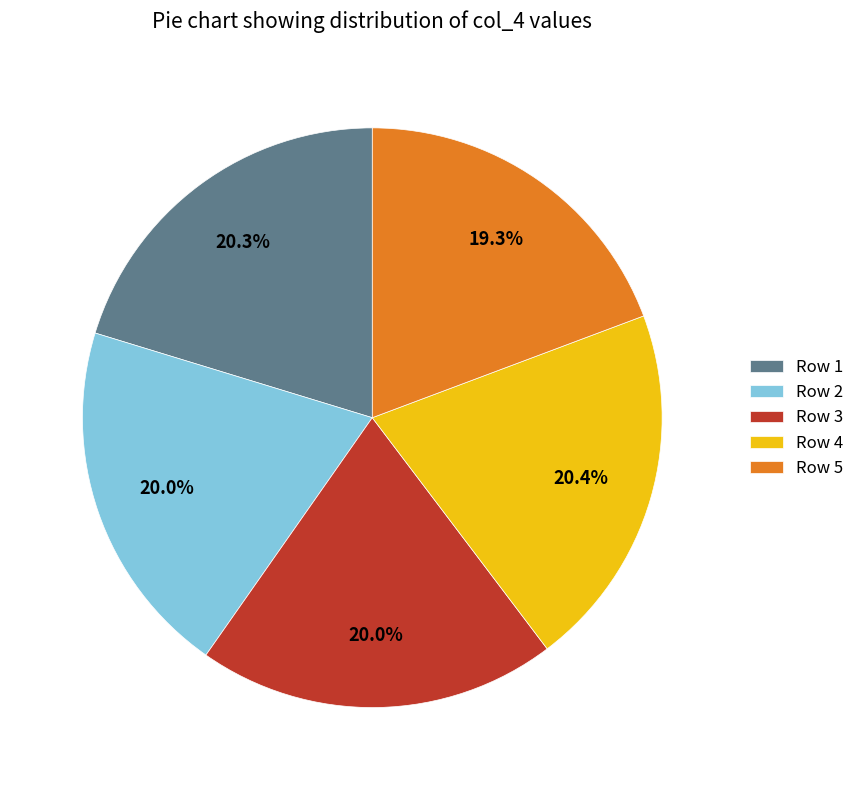

Approximately how many times larger is the value at Row 4 compared to Row 5?

1.1